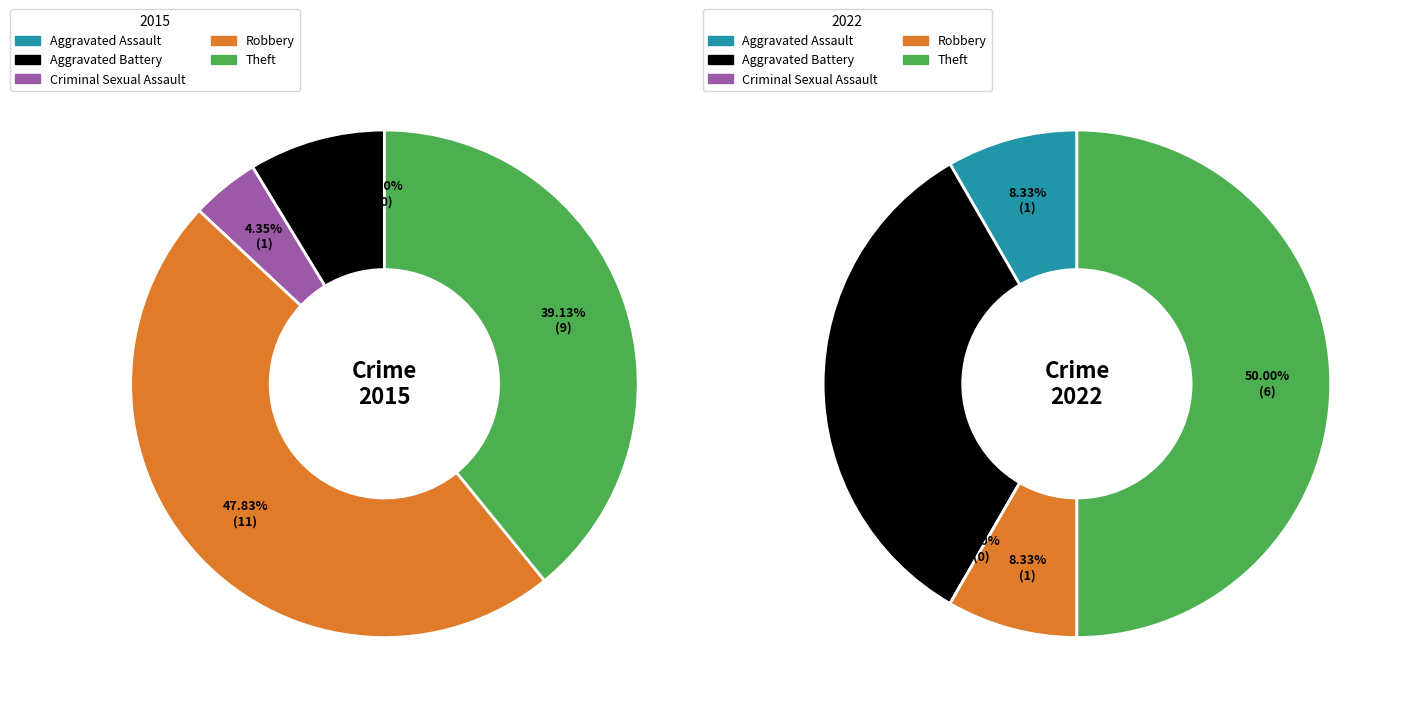

To the nearest percent, what is the average slice percentage?

20%